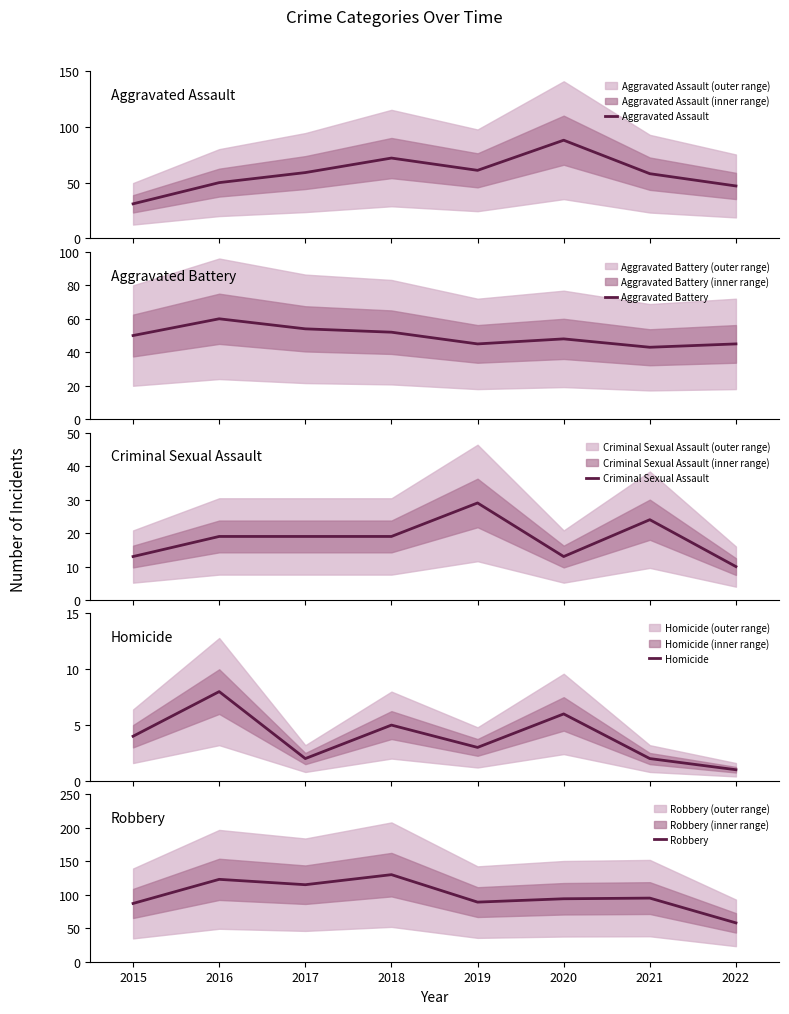

True or false: Homicide and Aggravated Assault intersect in this chart.

False